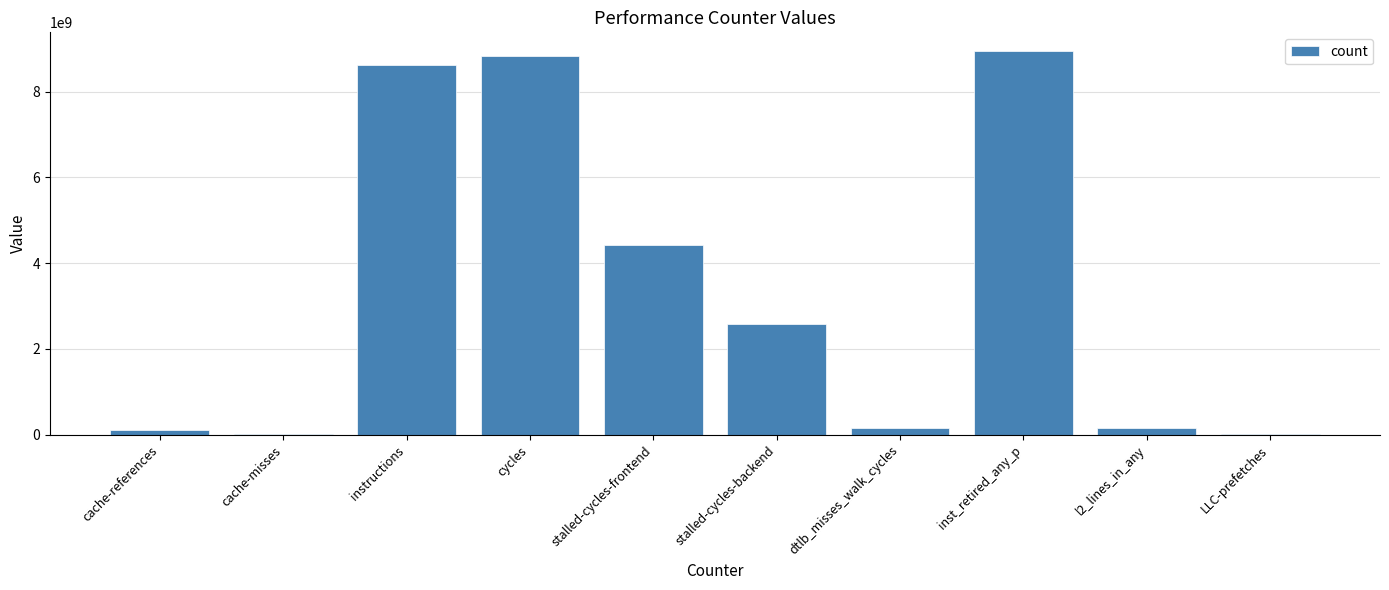

Are the bars horizontal?

No